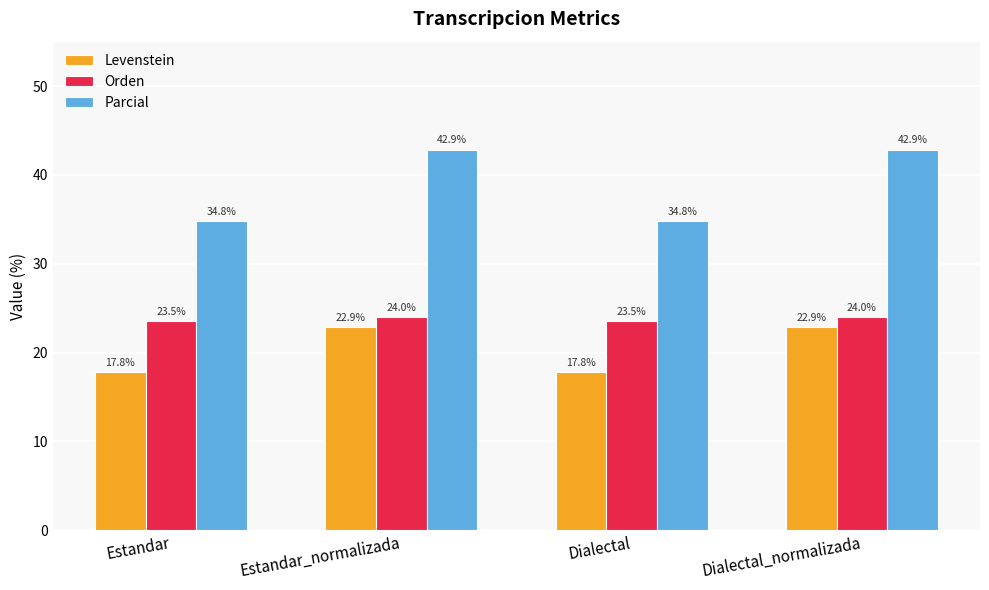

What value does the Parcial series have at Dialectal_normalizada?

42.9